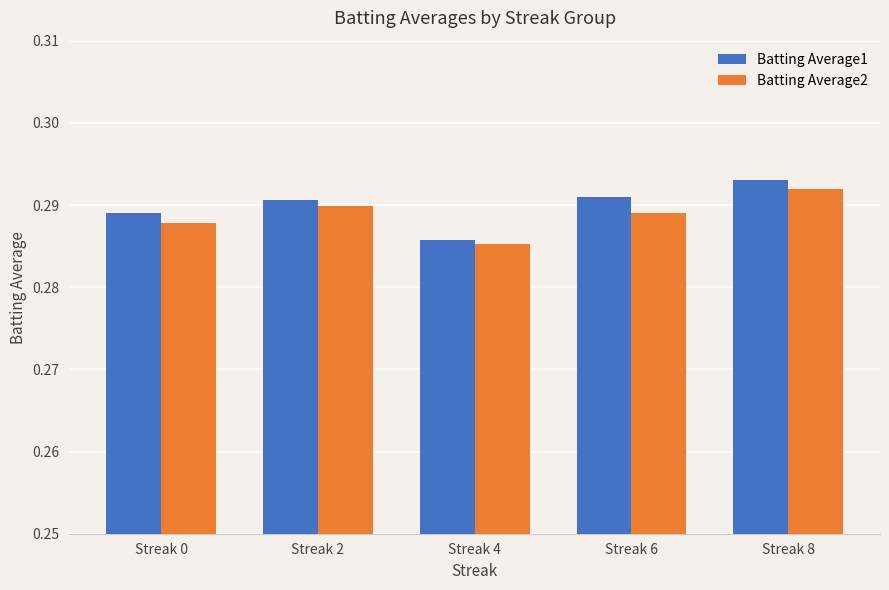

Is the value of Batting Average1 at Streak 6 greater than the value of Batting Average2 at Streak 0?

Yes